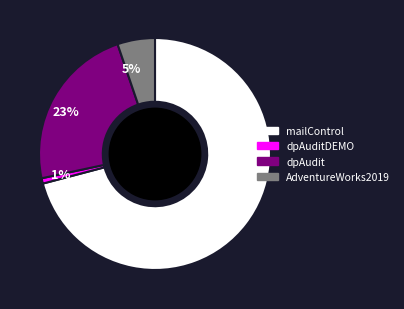

What percentage is the dpAudit slice, to the nearest percent?

23%